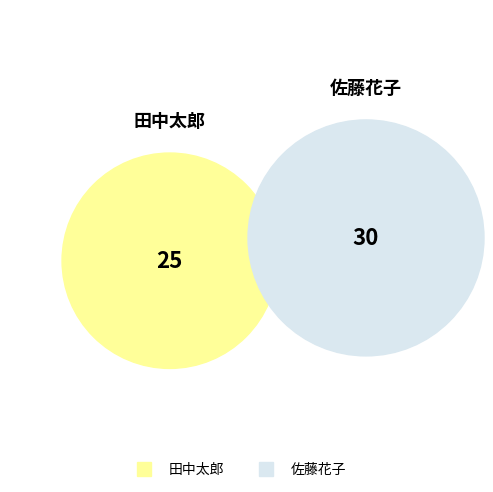

What is the smallest slice in the pie chart?

田中太郎